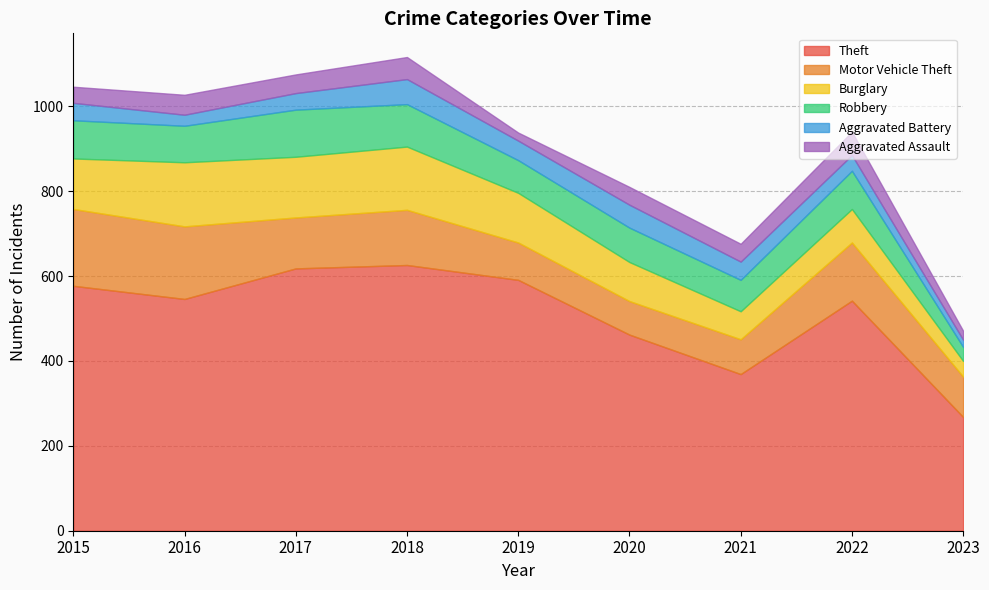

True or false: Aggravated Battery and Burglary intersect in this chart.

False